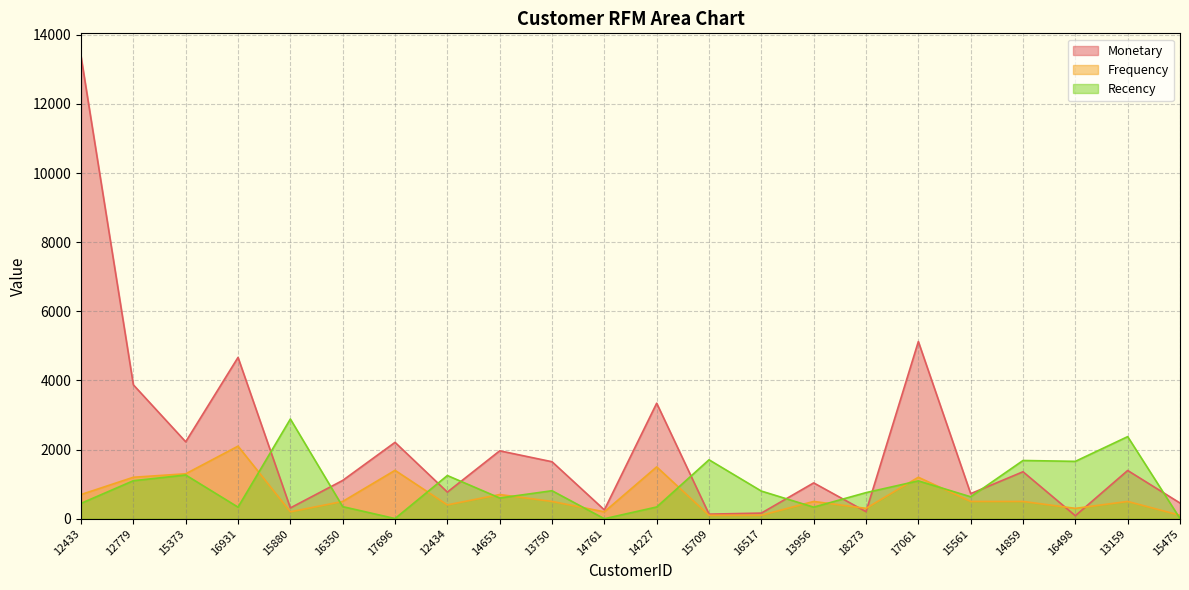

At which category does Frequency reach its first local peak?

16931